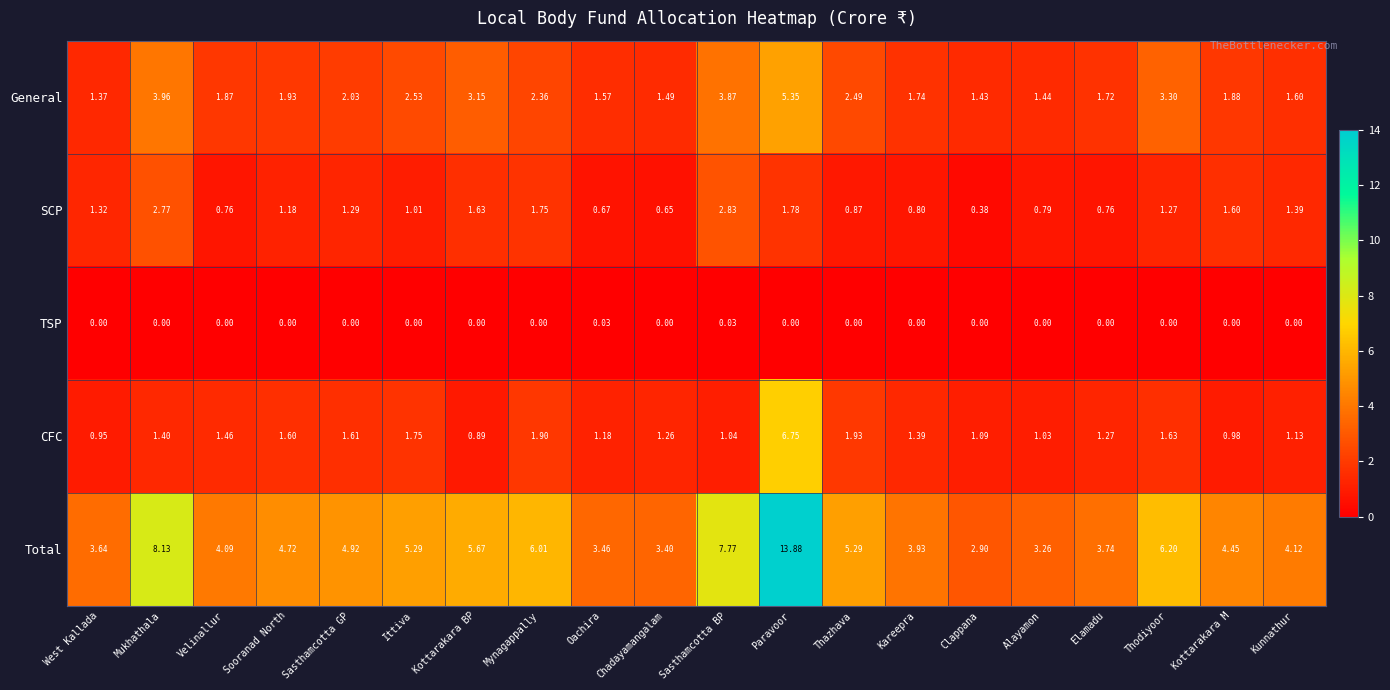

Between Mynagappally and Paravoor, which series saw the biggest shift?

Total